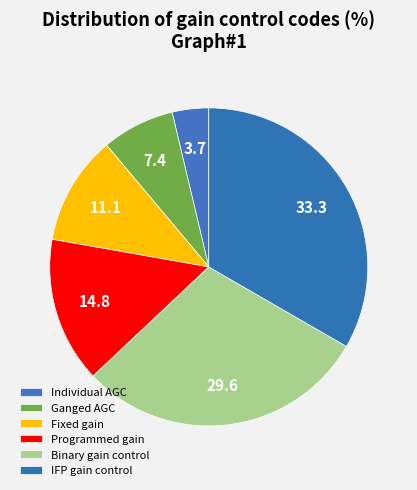

What percentage is the Fixed gain slice, to the nearest percent?

11%